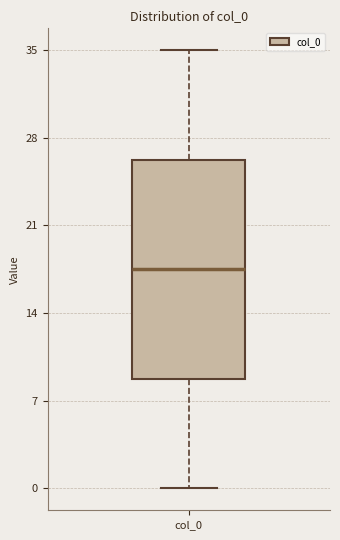

Read this box plot against the y-axis: the position of the median line, the range covered by the box, and the ends of both whiskers. The values are not printed on the chart, so give them approximately, as read against the axis.

median 18, box 9 to 26, whiskers 0 to 35